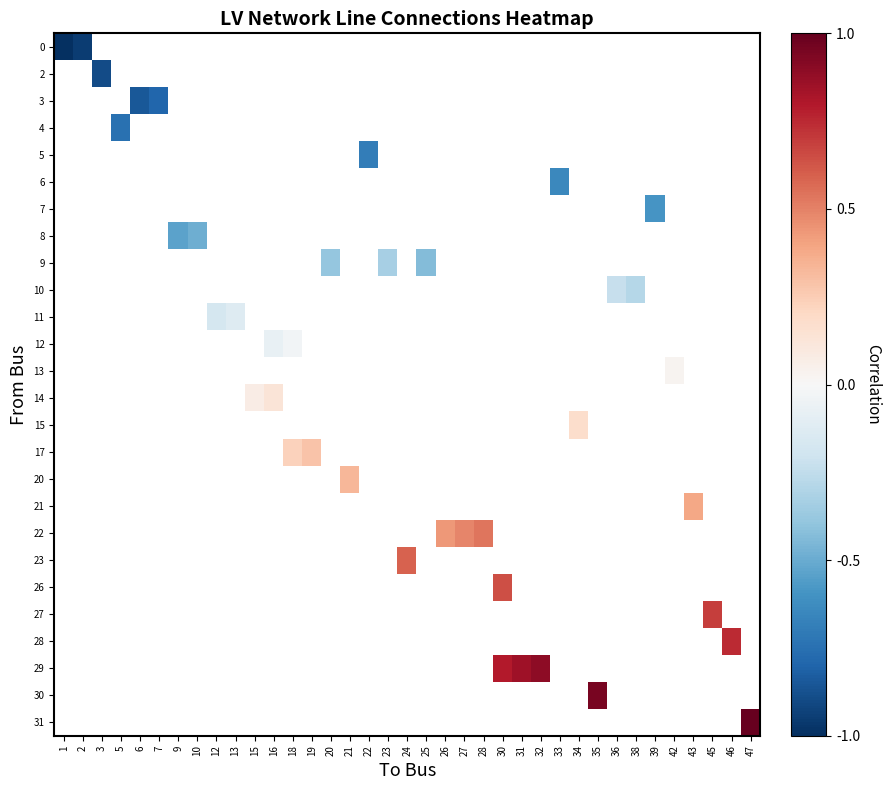

Between 3 and 21, which is larger?

21